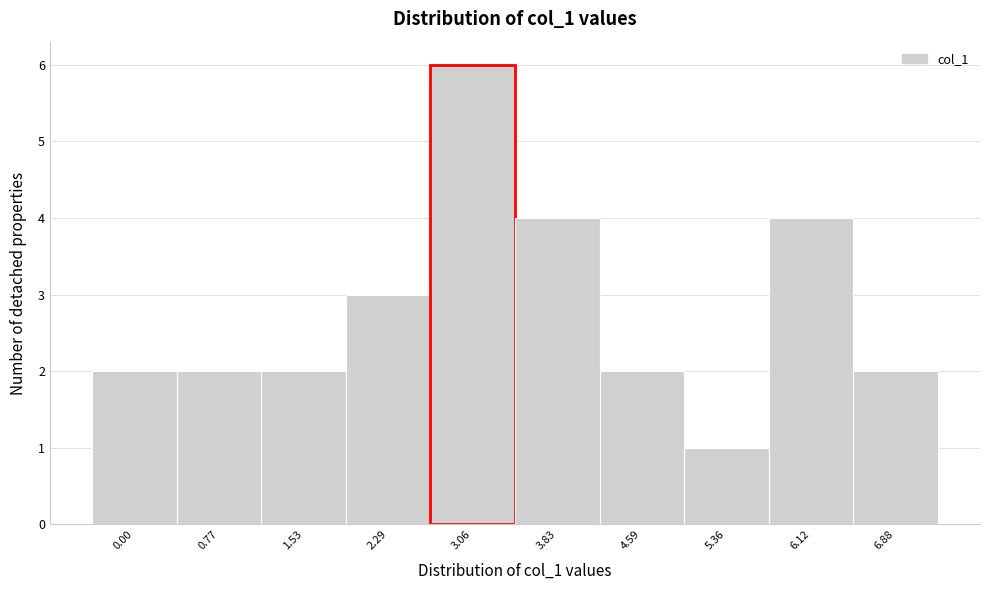

Reading left to right, transcribe all the data shown in this chart.

2	2	2	3	6	4	2	1	4	2